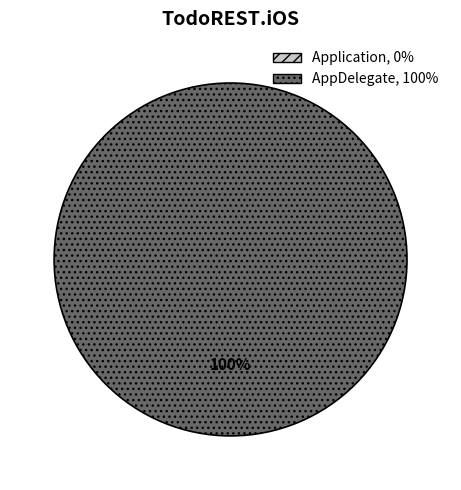

Is there a majority slice in this chart?

Yes